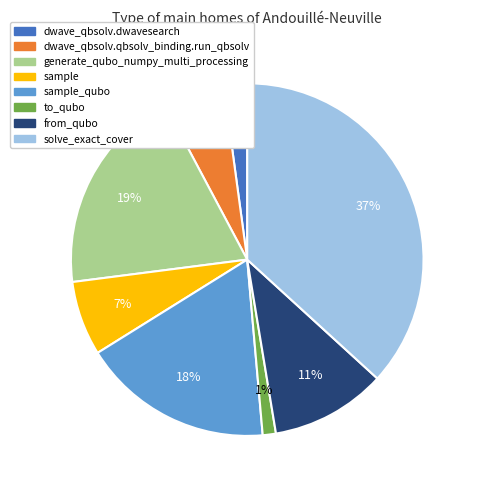

To the nearest percent, what portion does to_qubo represent?

1%